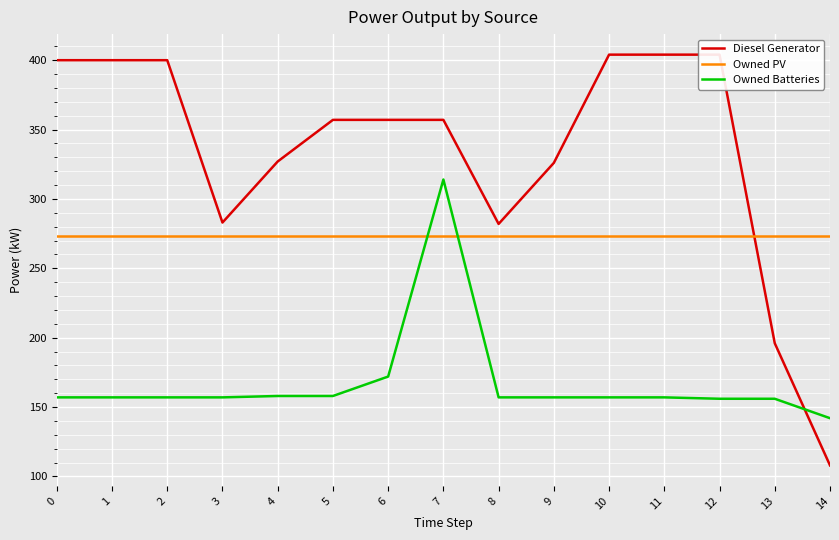

Which has a higher value, 11 or 1?

11